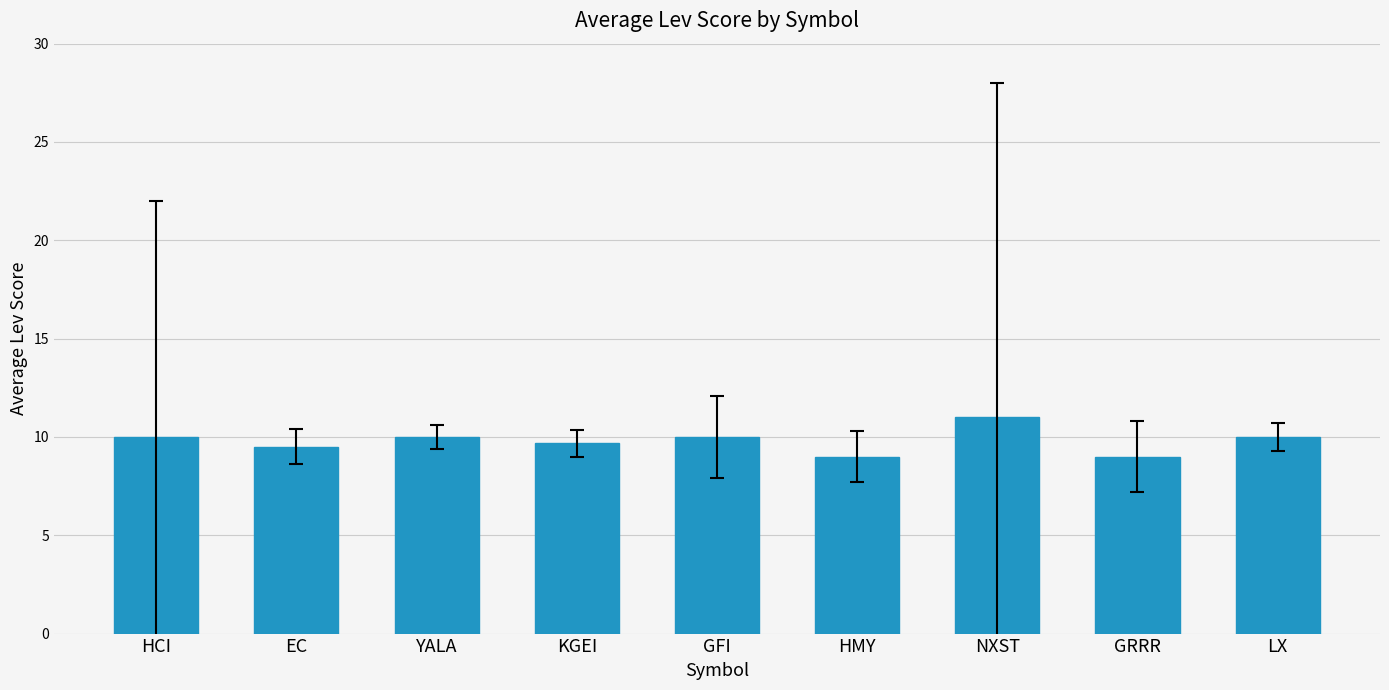

How many values are between 9 and 10?

8